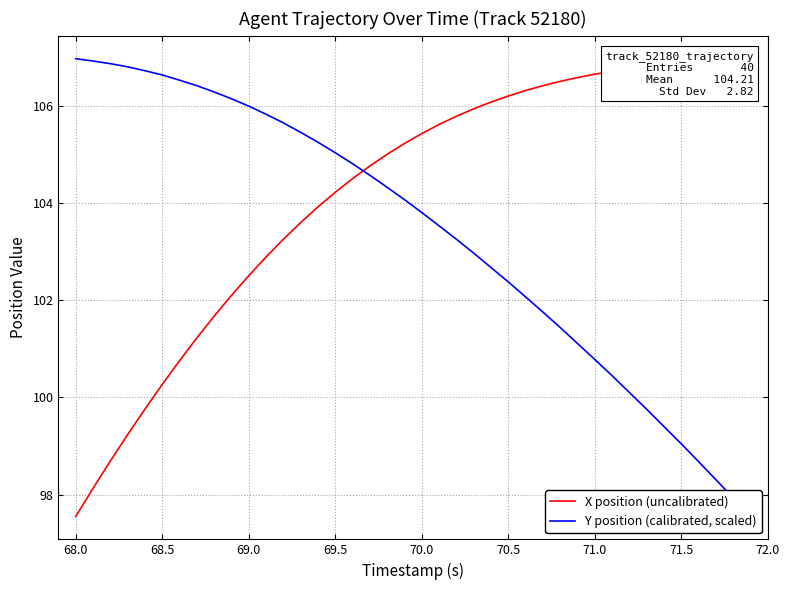

Reading left to right, what are all the values shown in this chart?

X position (uncalibrated): 97.6	98.1	98.7	99.2	99.8	100.3	100.8	101.2	101.7	102.1	102.5	102.9	103.3	103.6	103.9	104.2	104.5	104.8	105.0	105.2	105.4	105.6	105.8	105.9	106.1	106.2	106.3	106.4	106.5	106.6	106.6	106.7	106.8	106.8	106.8	106.9	106.9	106.9	106.9	107.0
Y position (calibrated, scaled): 107.0	106.9	106.9	106.8	106.7	106.6	106.5	106.4	106.3	106.1	106.0	105.8	105.6	105.4	105.2	105.0	104.8	104.6	104.3	104.1	103.8	103.5	103.3	103.0	102.7	102.4	102.1	101.8	101.4	101.1	100.8	100.4	100.1	99.8	99.4	99.0	98.7	98.3	97.9	97.6